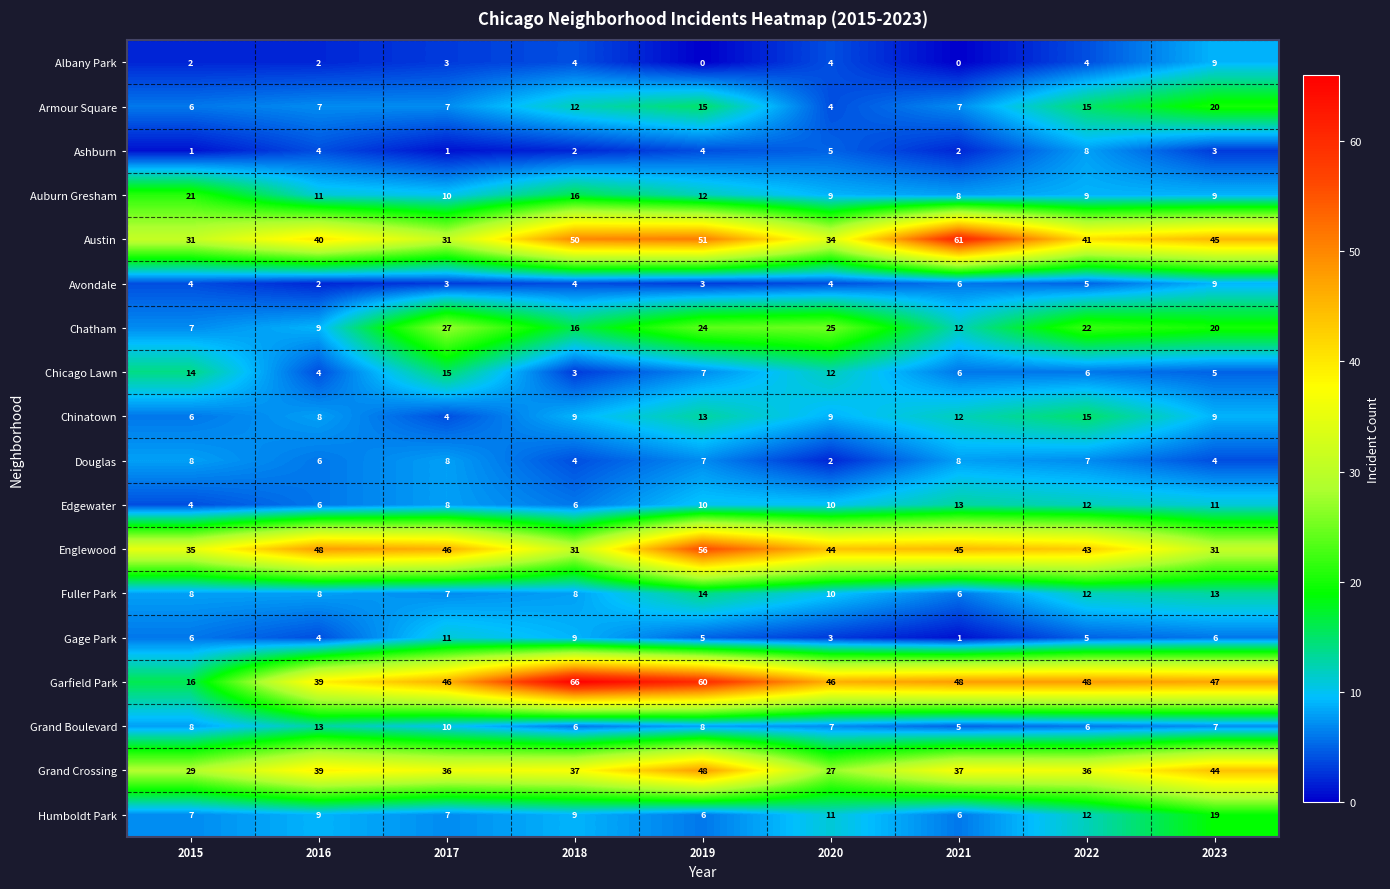

Is it true that Chinatown equals 15 at 2023?

False